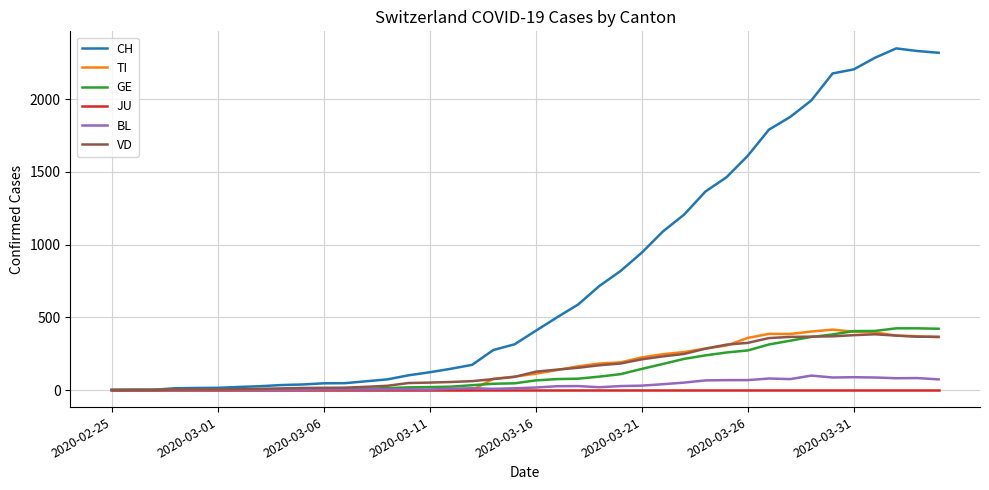

How many lines are shown in the chart?

6